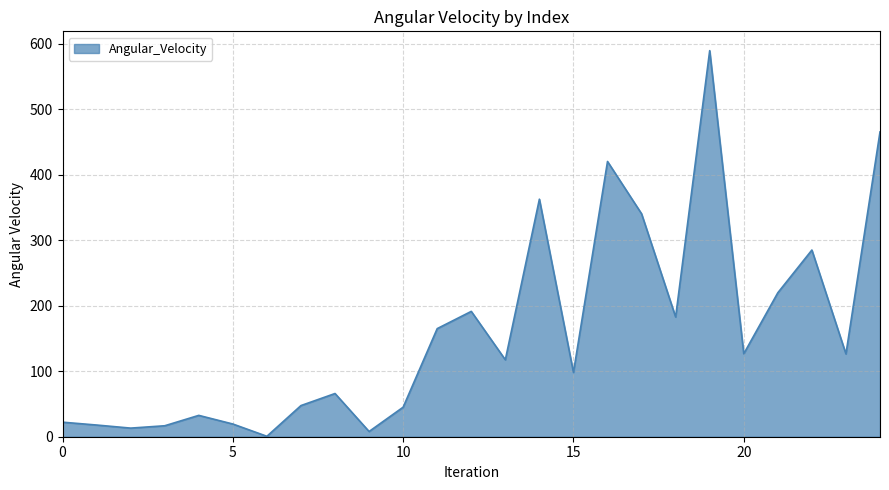

What is the greatest value displayed?

589.6